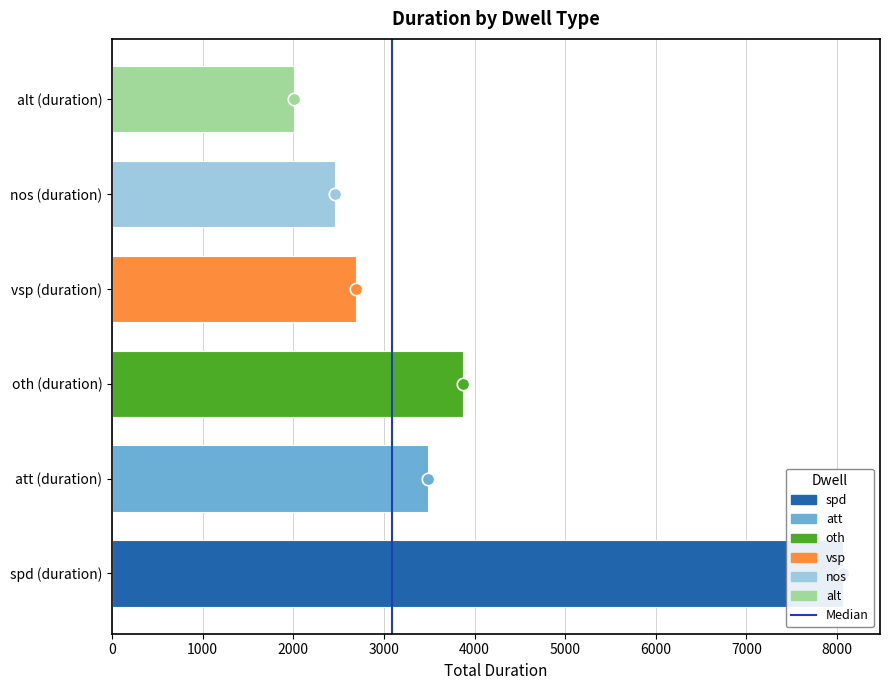

Which has a higher value, 0 or 1000?

1000